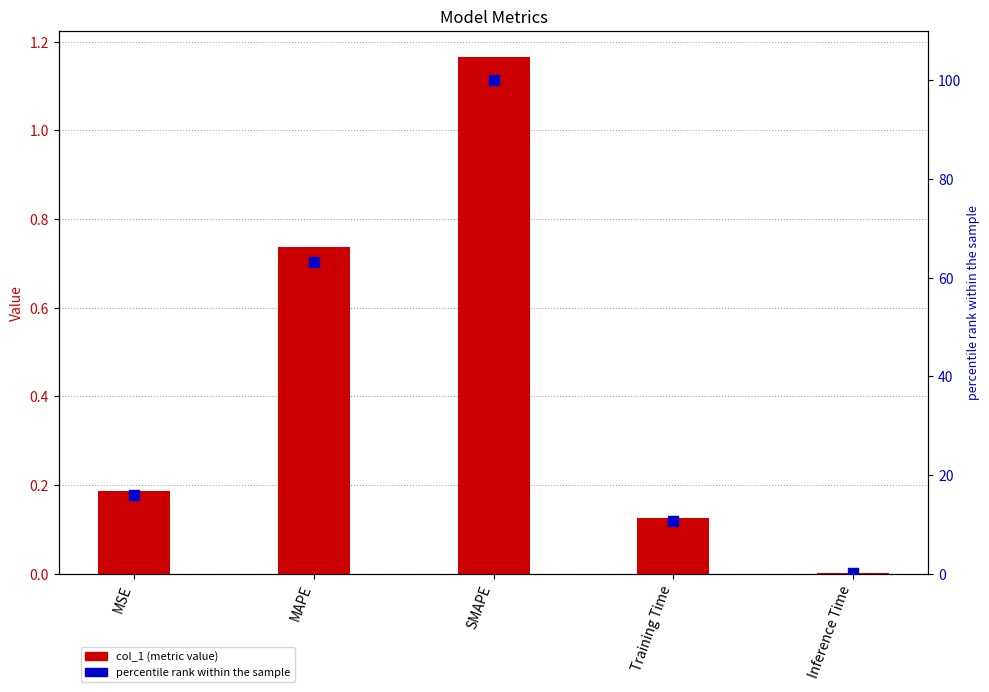

What are all the series names shown in the legend?

col_1, percentile rank within the sample